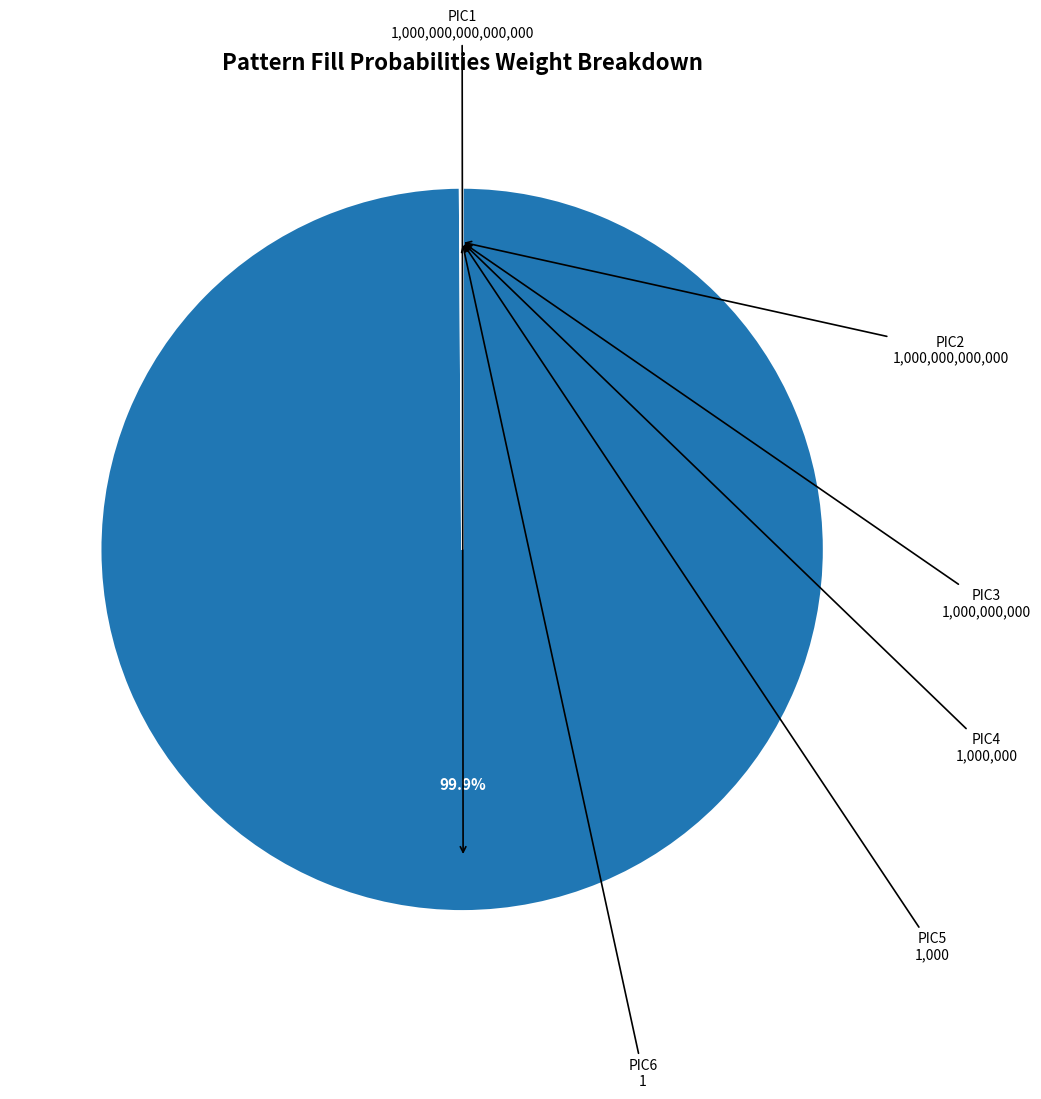

Is there any slice that represents more than half of the pie?

Yes